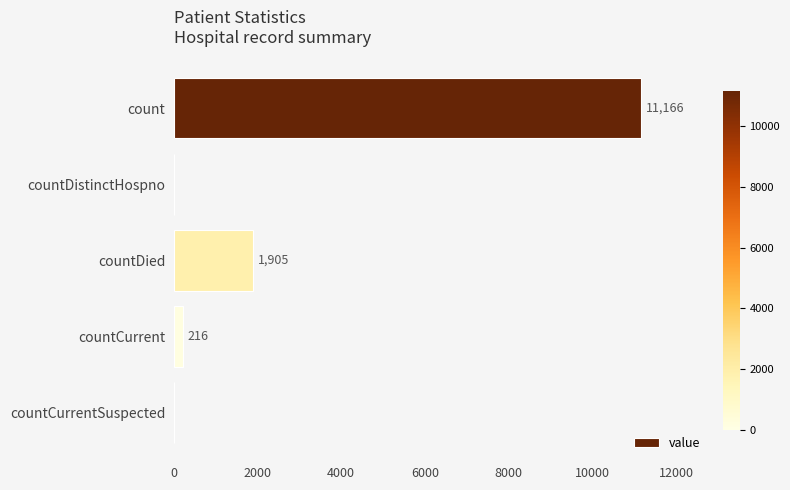

What is the sum of all values?

13287